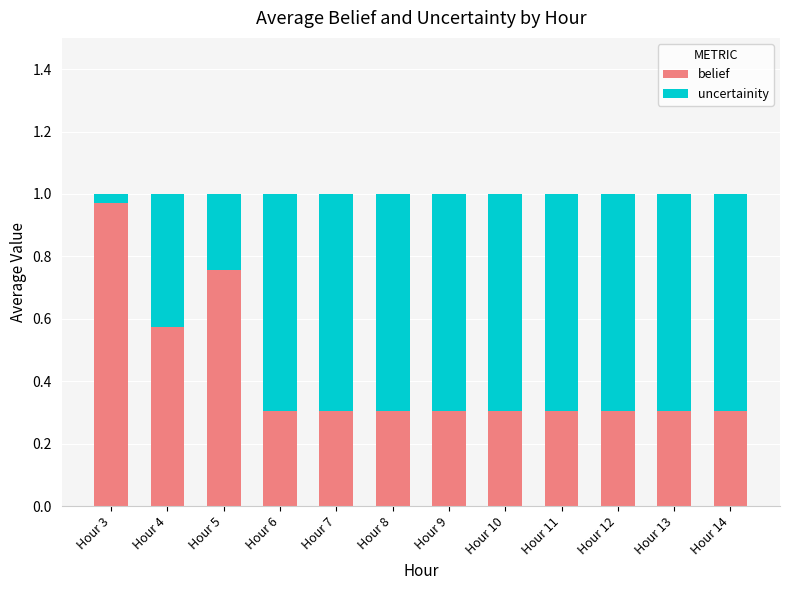

The belief series shows 0.5 at Hour 7. True or false?

False